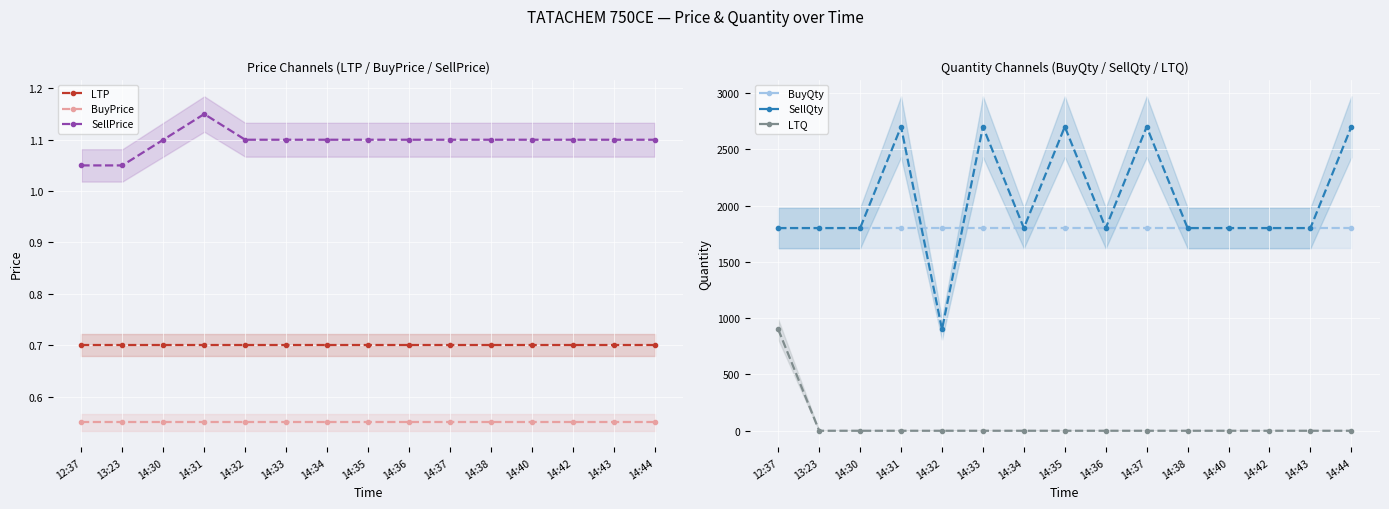

List the labels in order of SellPrice value, smallest first.

12:37, 13:23, 14:30, 14:32, 14:33, 14:34, 14:35, 14:36, 14:37, 14:38, 14:40, 14:42, 14:43, 14:44, 14:31